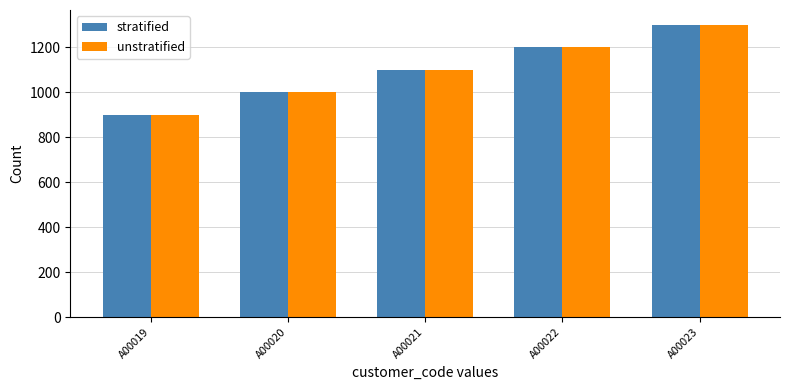

At how many categories does at least one series exceed 1297?

1